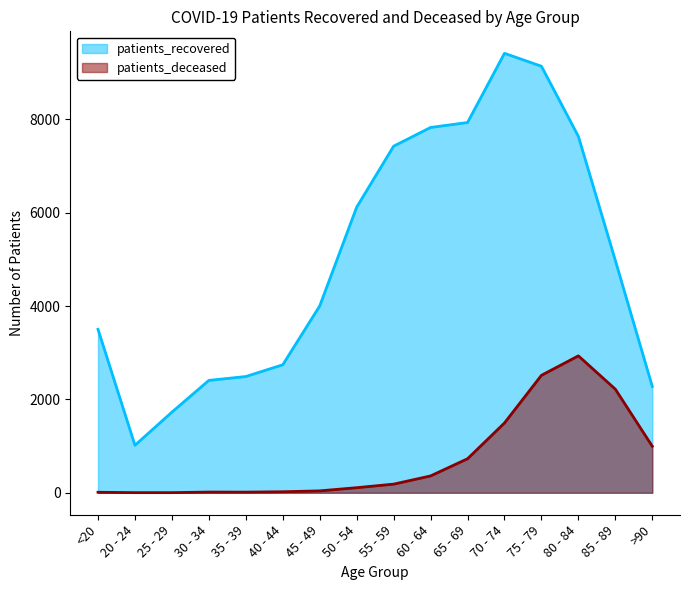

What is the difference between the second highest and minimum values in the patients_deceased series?

2514